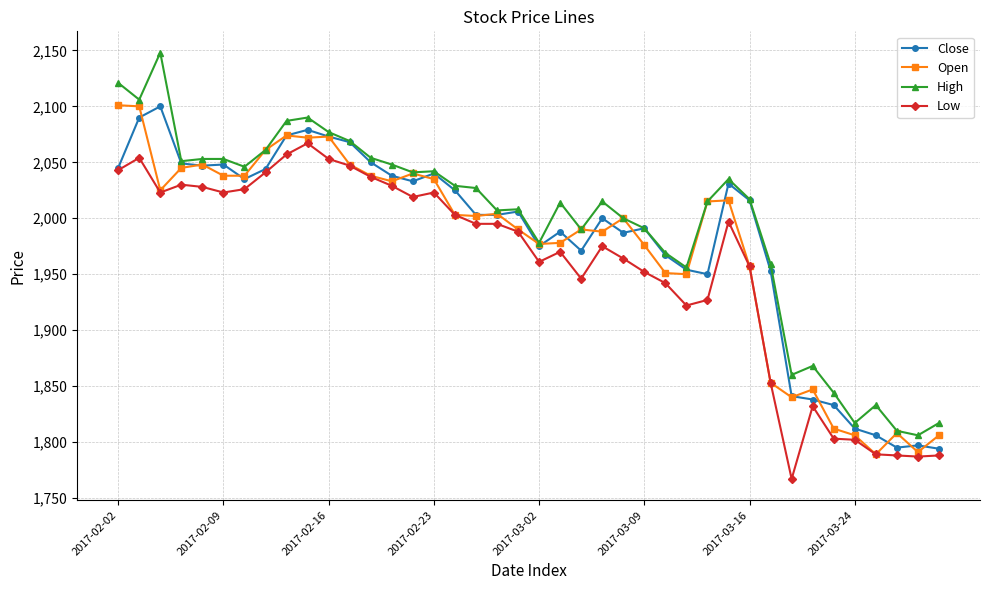

What is the value of the Close point at the 33rd from the left?

1841